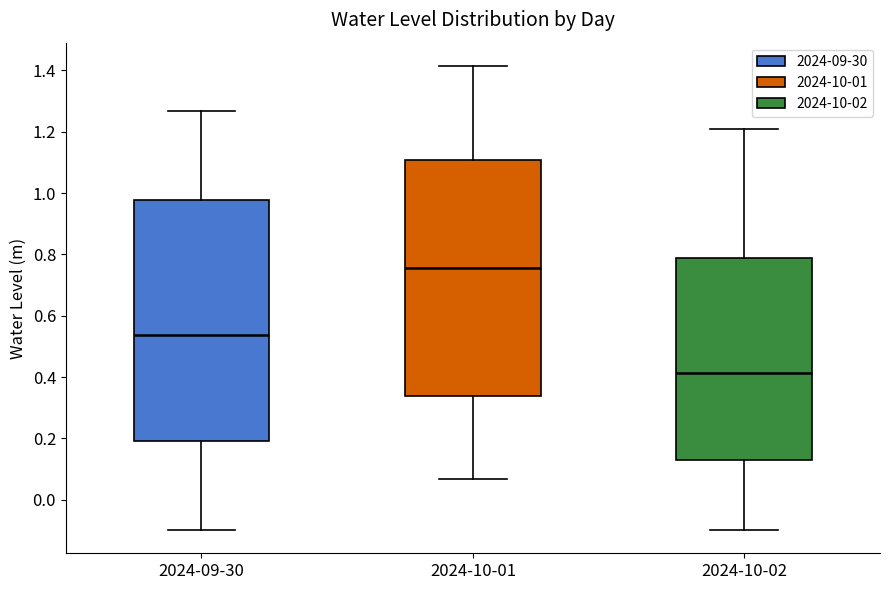

Reading left to right, read every box against the y-axis: the position of its median line, the range the box covers, and the ends of its whiskers. The values are not printed on the chart, so give them approximately, as read against the axis.

2024-09-30: median 0.54, box 0.20 to 0.98, whiskers -0.10 to 1.26
2024-10-01: median 0.76, box 0.34 to 1.10, whiskers 0.06 to 1.42
2024-10-02: median 0.42, box 0.14 to 0.78, whiskers -0.10 to 1.20